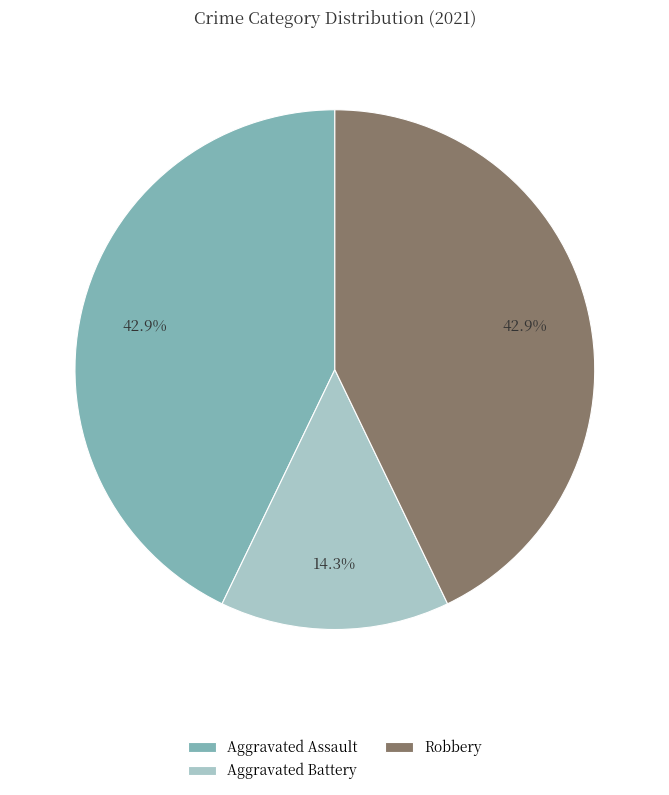

What is the smallest slice in the pie chart?

Aggravated Battery